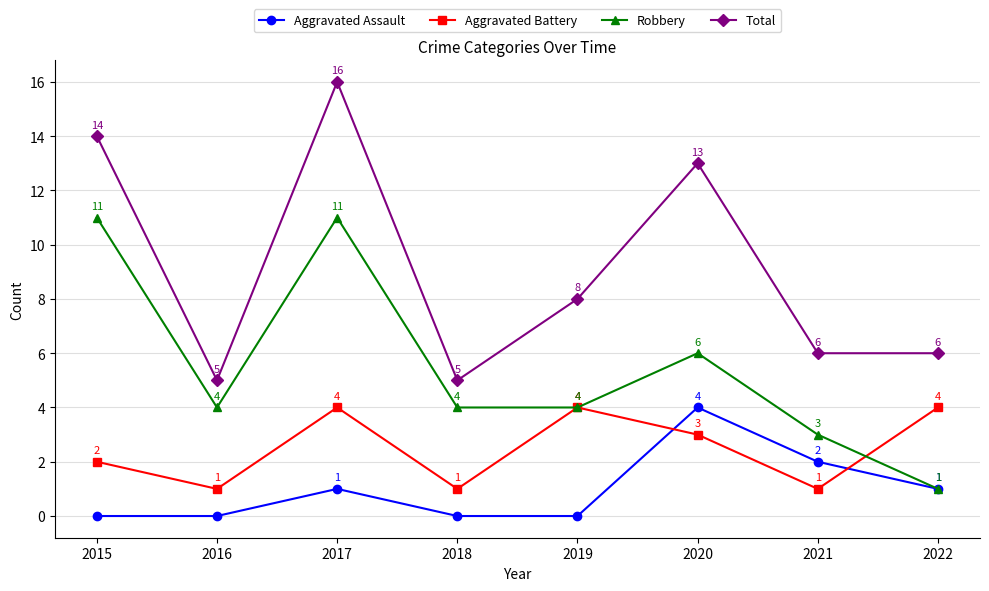

Rank the series at 2016 from lowest to highest value.

Aggravated Assault, Aggravated Battery, Robbery, Total